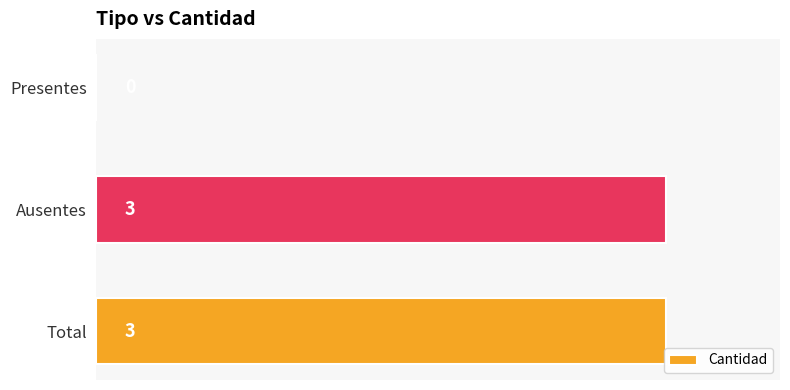

What is the ratio of the value at Ausentes to the value at Total?

1.0